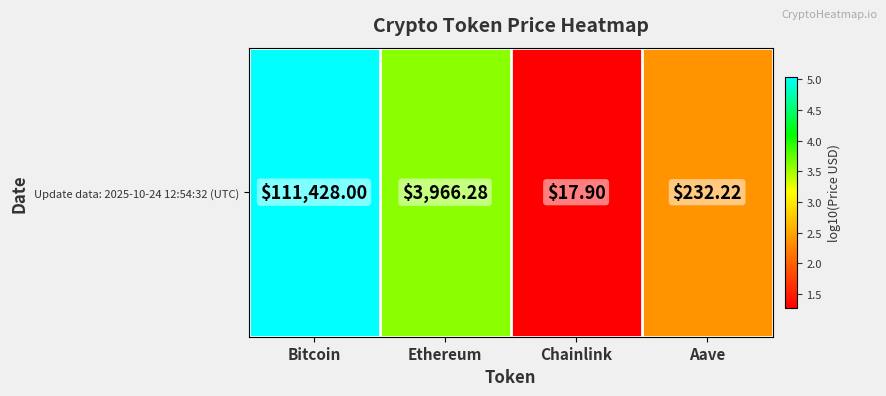

The chart shows a value of 2.4 at Aave. True or false?

True